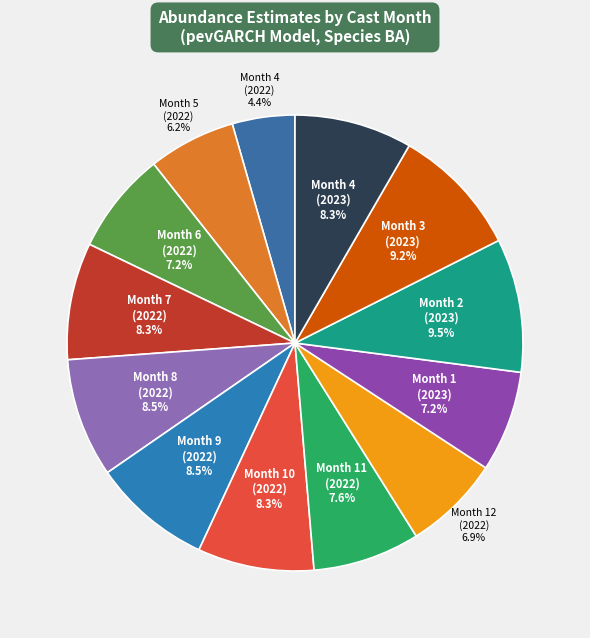

To the nearest percent, what is the combined percentage of Month 4 (2023) and Month 12 (2022)?

15%